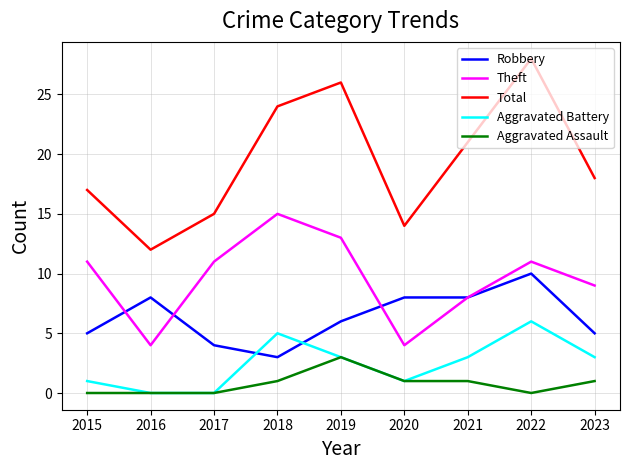

True or false: Total has a value of 20 at 2017.

False